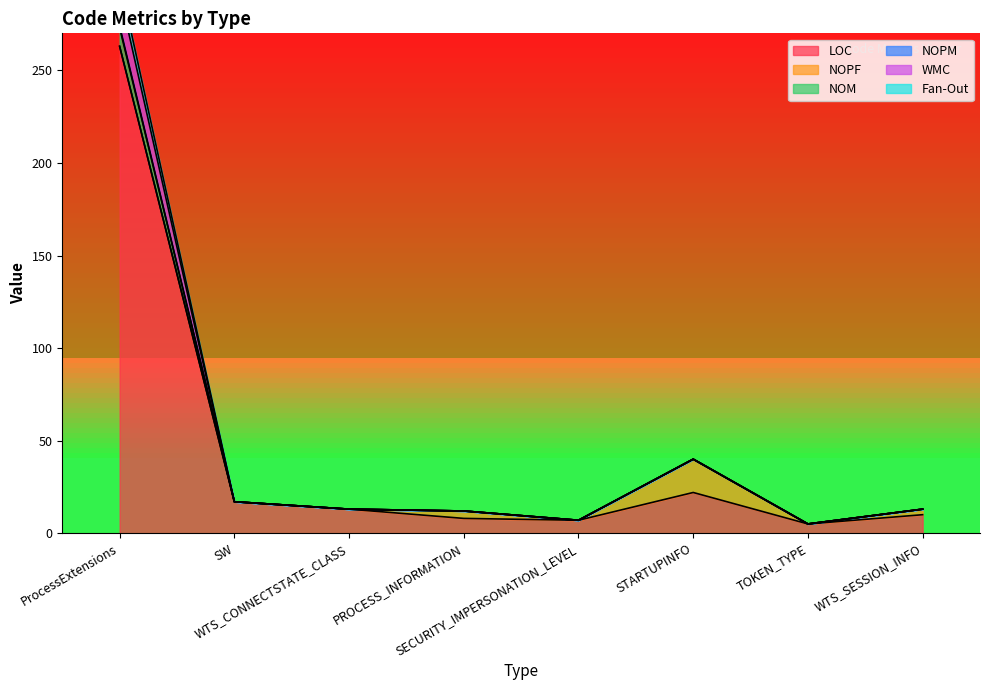

How many values in the Fan-Out series are below 13?

3